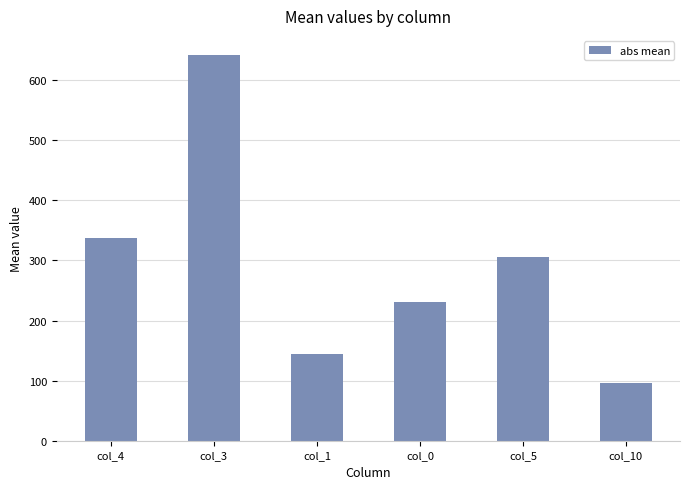

What is the change in value from col_3 to col_5?

-336.2